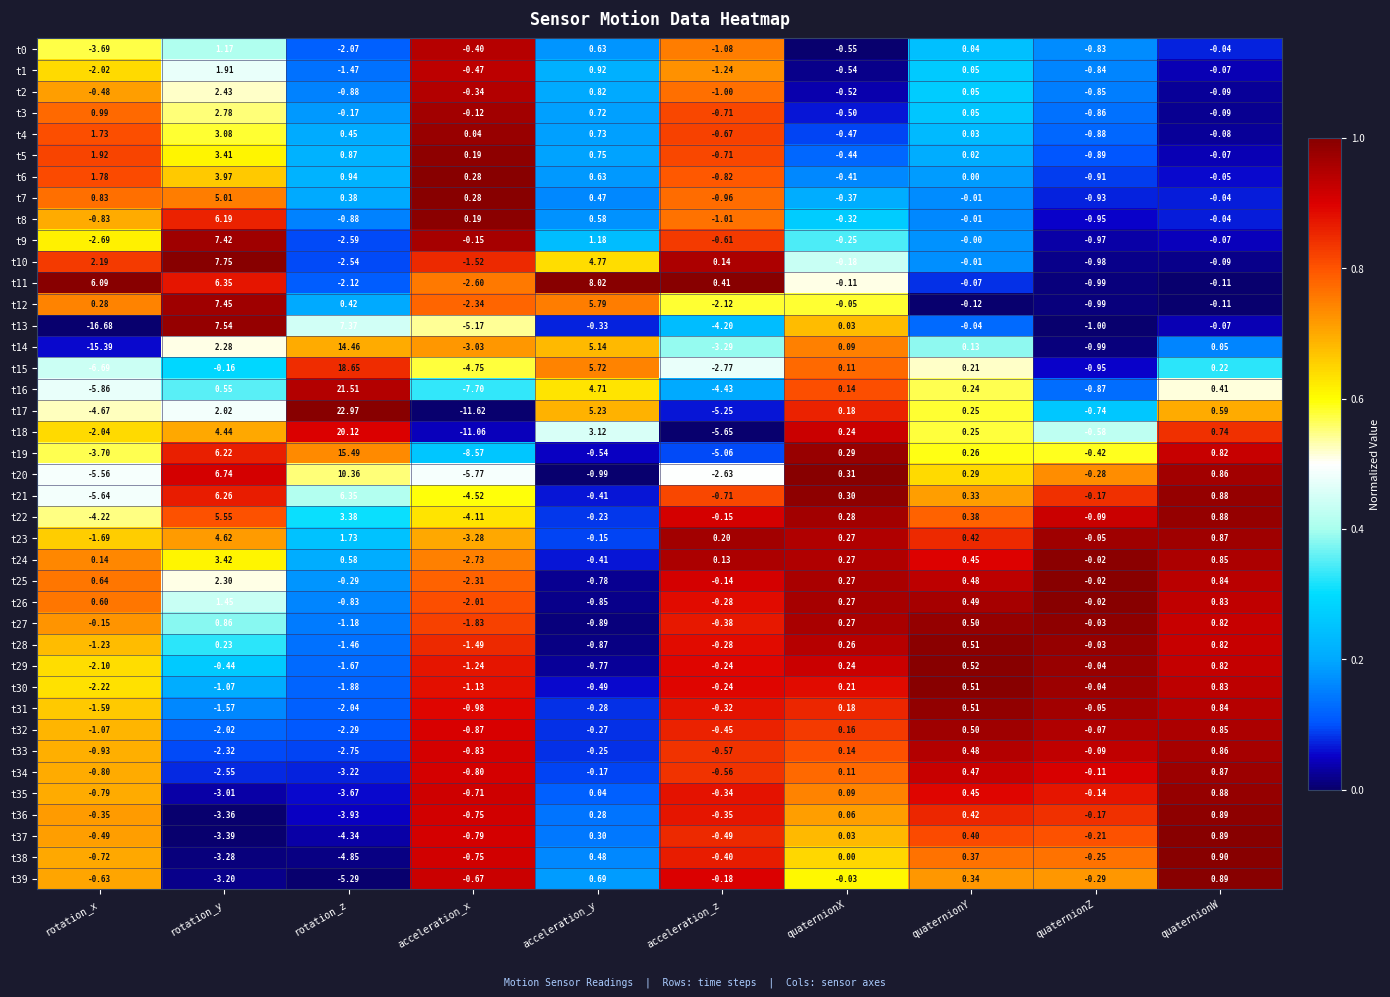

List the labels in order of t33 value, largest first.

quaternionW, quaternionY, quaternionX, quaternionZ, acceleration_y, acceleration_z, acceleration_x, rotation_x, rotation_y, rotation_z